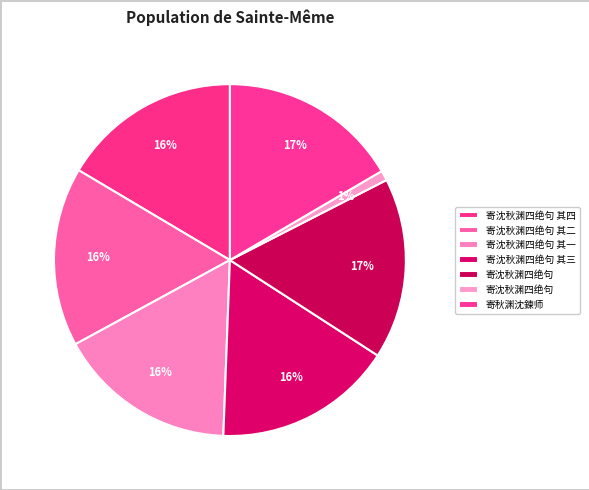

Does any single category account for the majority?

No